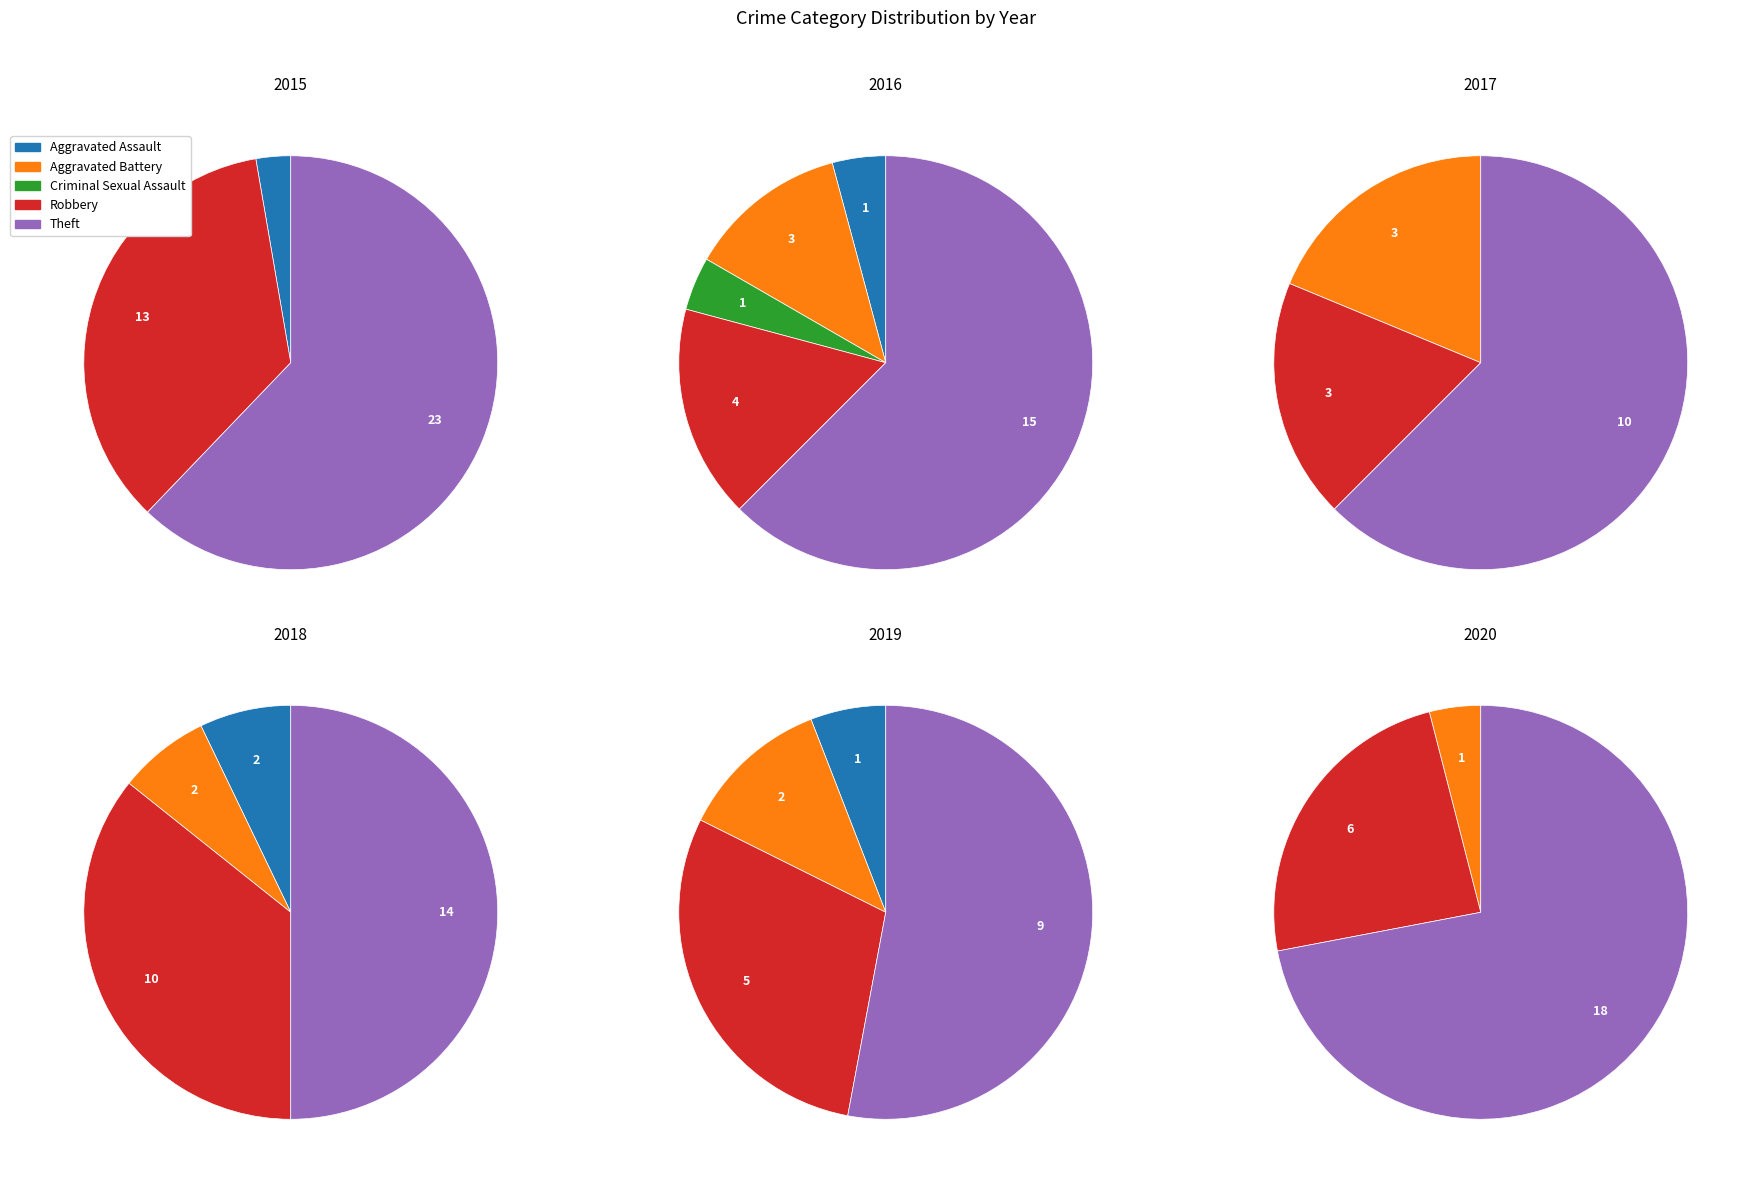

What is the smallest slice in the pie chart?

Aggravated Battery